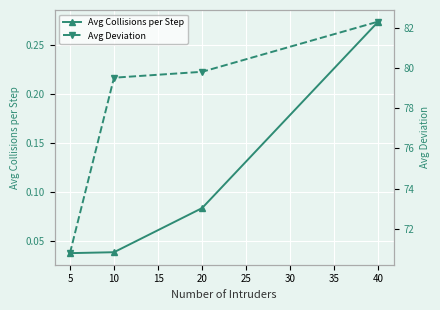

Which series has the largest total across all categories?

Avg Deviation